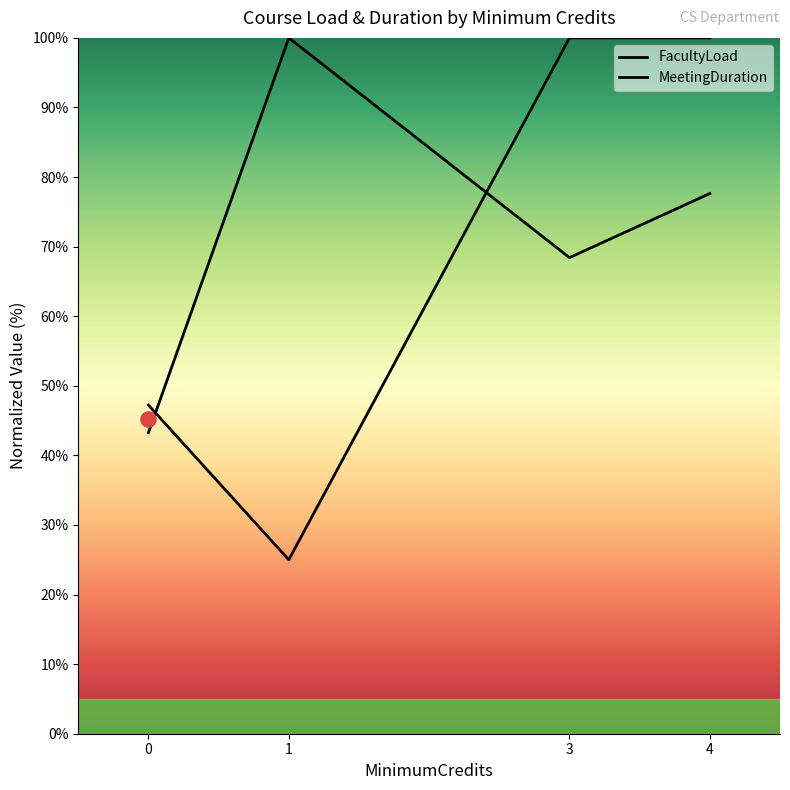

Is the value of FacultyLoad at 1 greater than the value of MeetingDuration at 3?

No